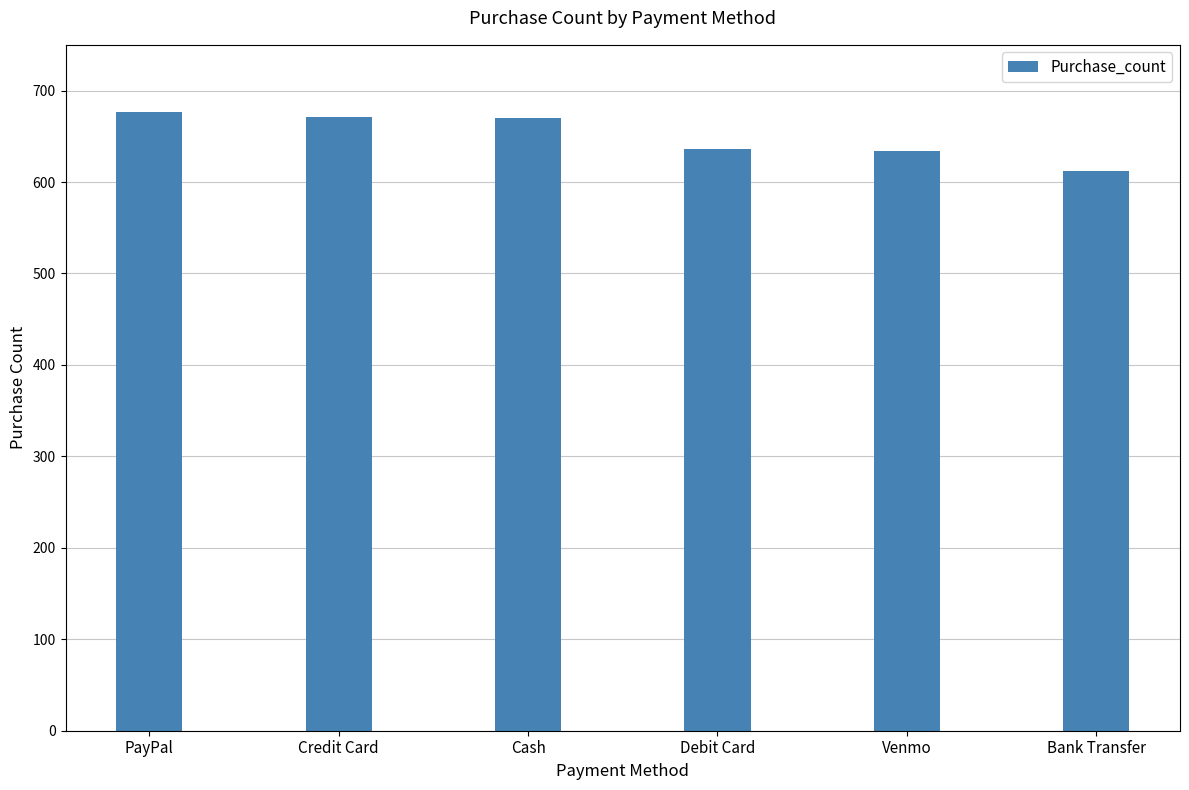

Count the number of data series in this chart.

1